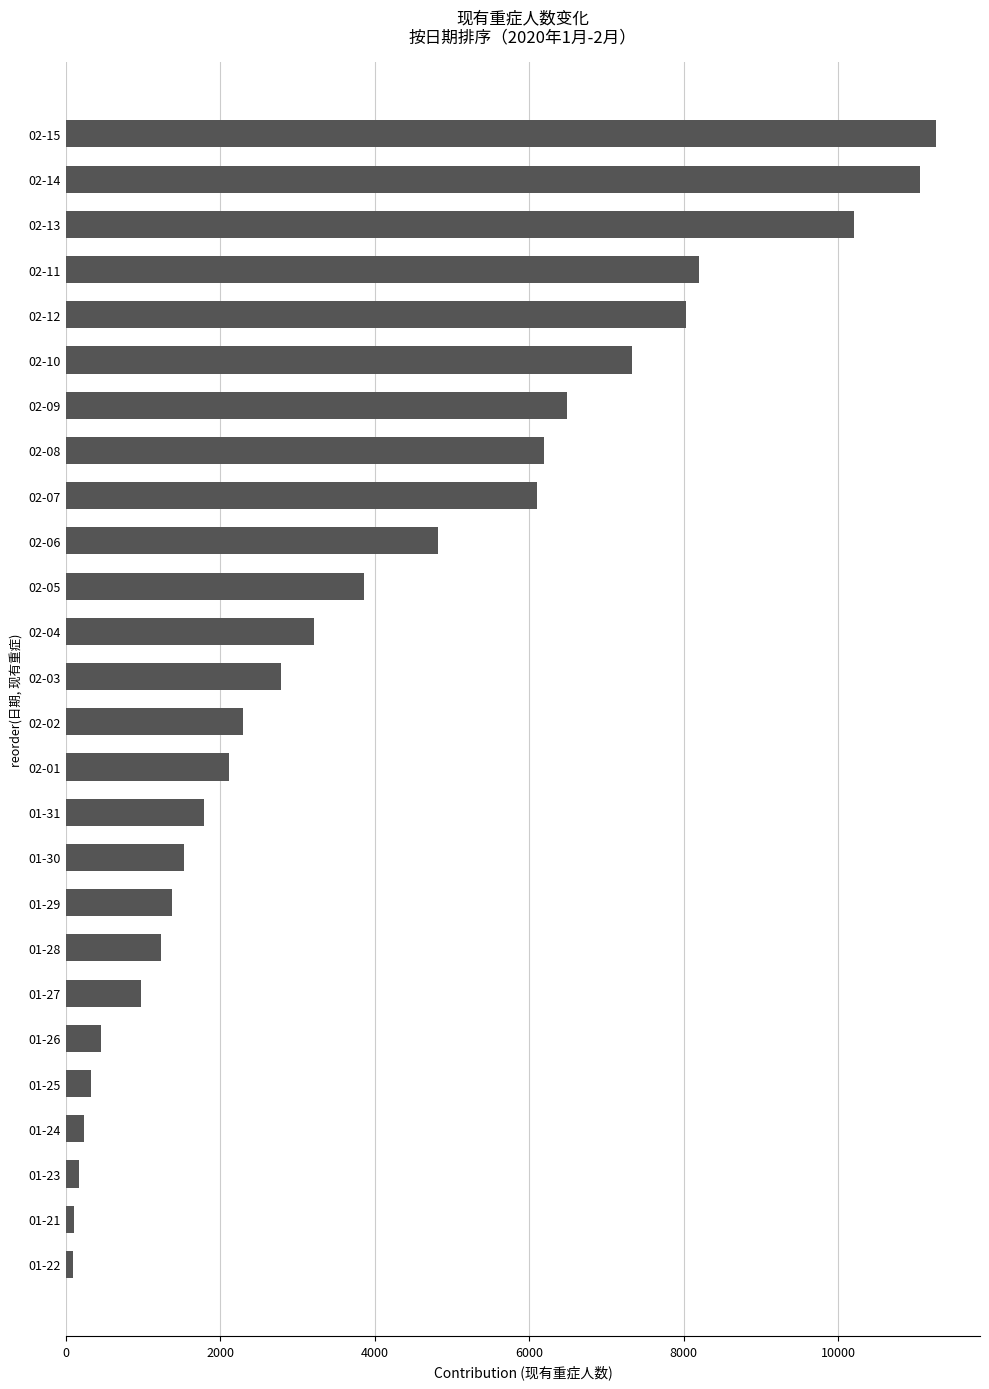

Which has a higher value, 01-24 or 02-11?

02-11